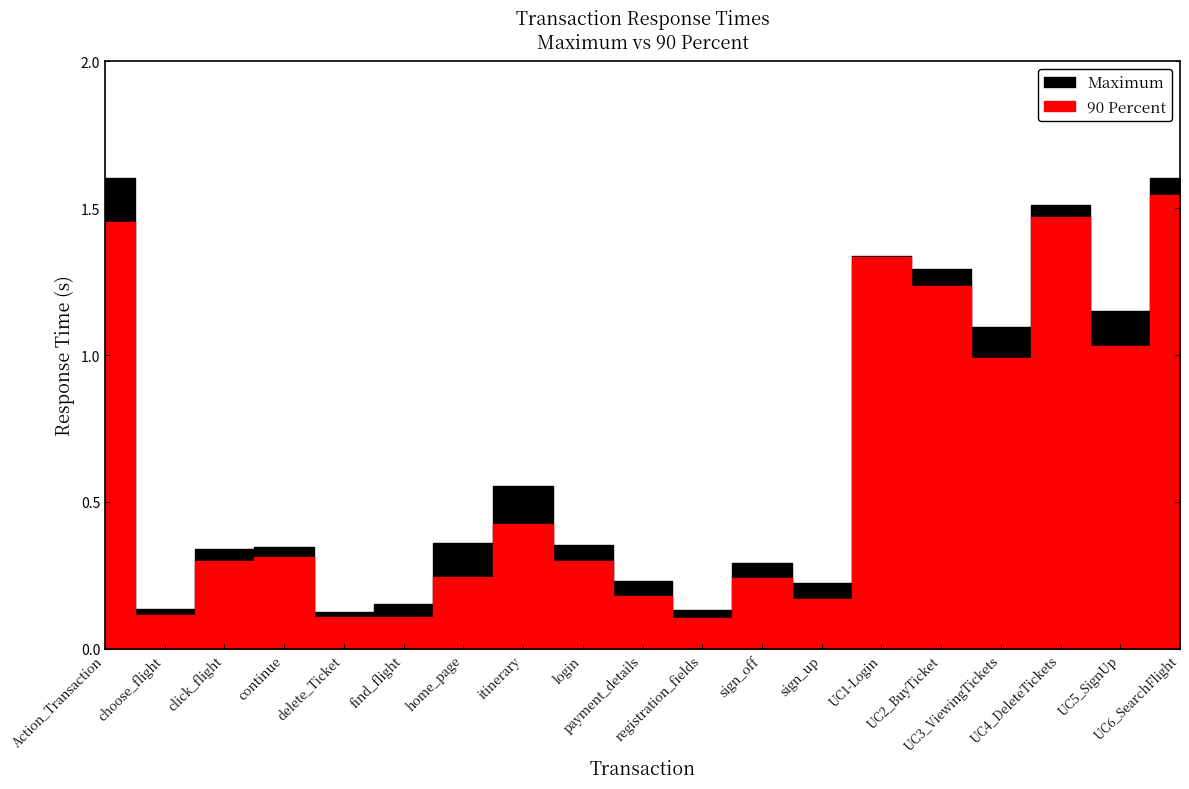

What is the difference between the 90 Percent values at itinerary and home_page?

0.2